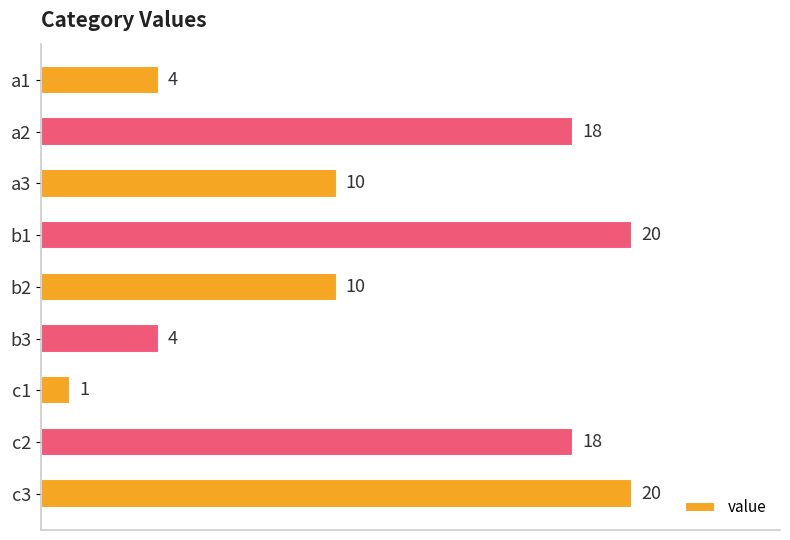

Reading bottom to top, what are all the values shown in this chart?

20	18	1	4	10	20	10	18	4